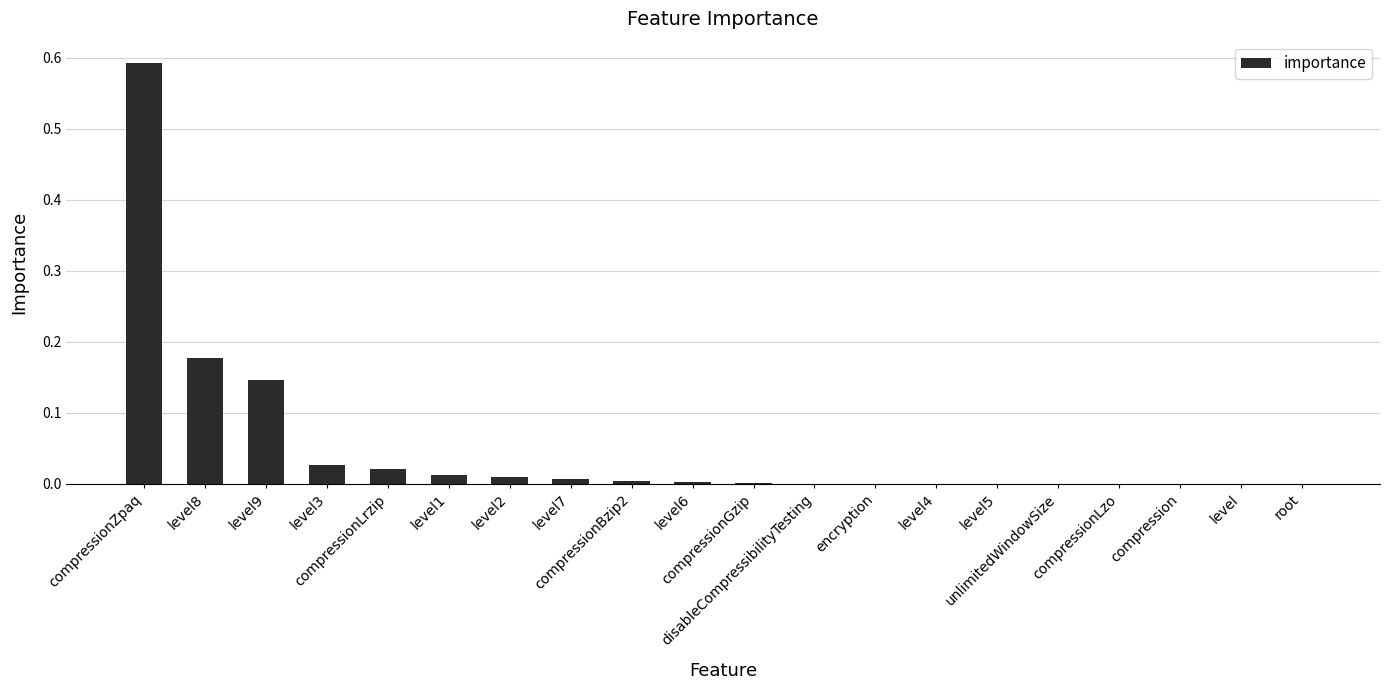

Are the bars horizontal?

No